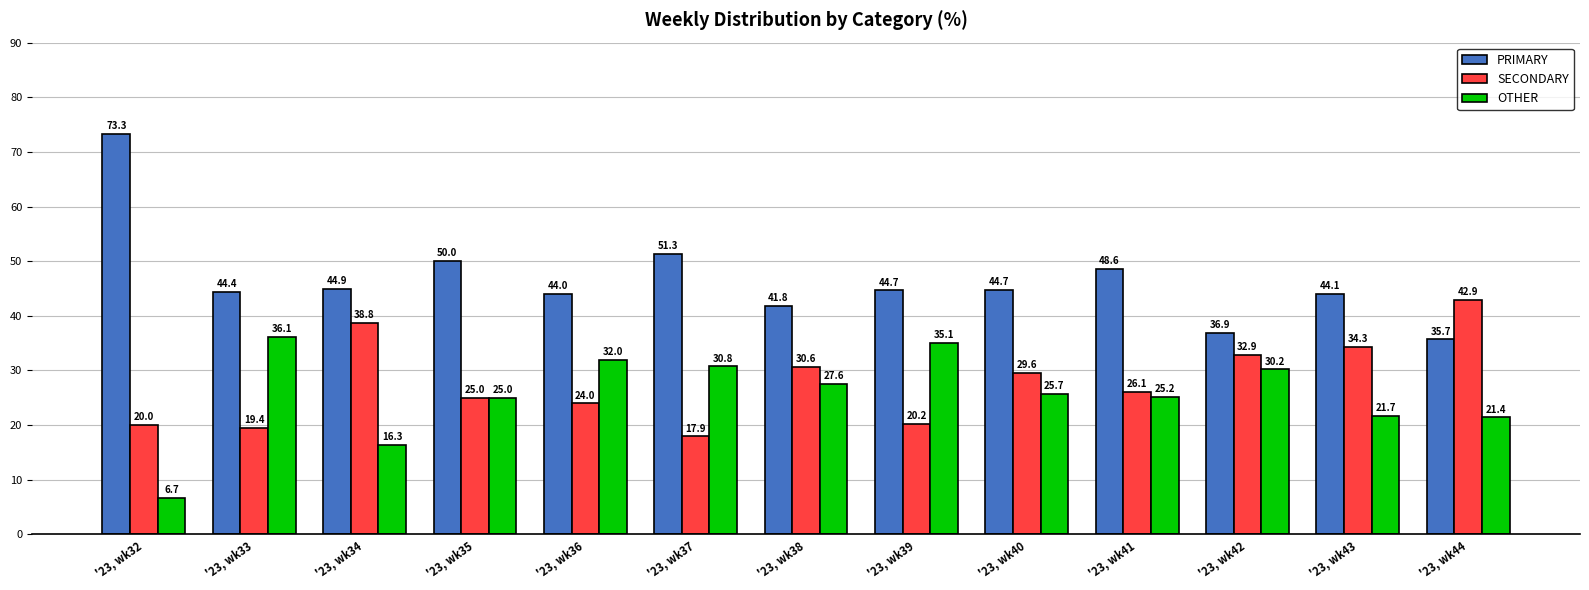

Is it true that SECONDARY equals 12.2 at '23, wk33?

False